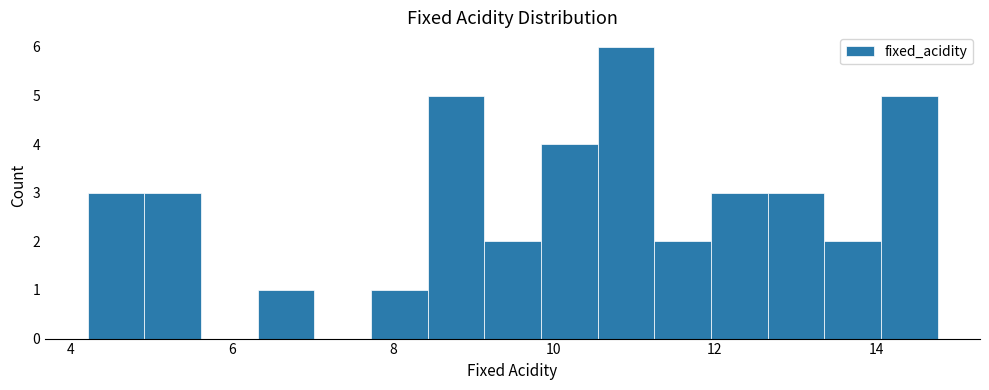

Read against the x-axis, roughly where is the centre of the tallest bar?

10.8